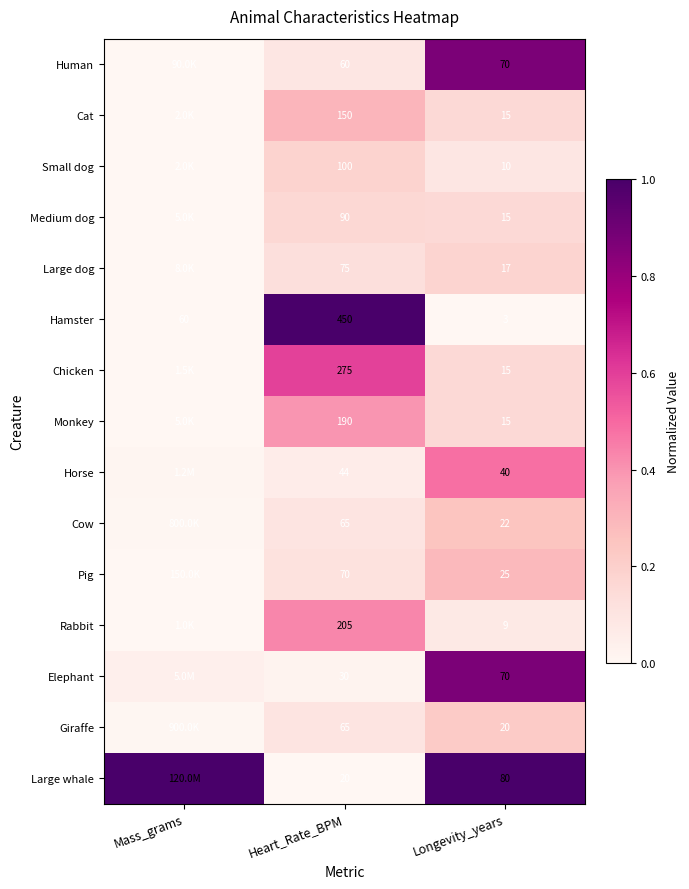

Is the value of Hamster at Heart_Rate_BPM greater than the value of Large whale at Longevity_years?

Yes